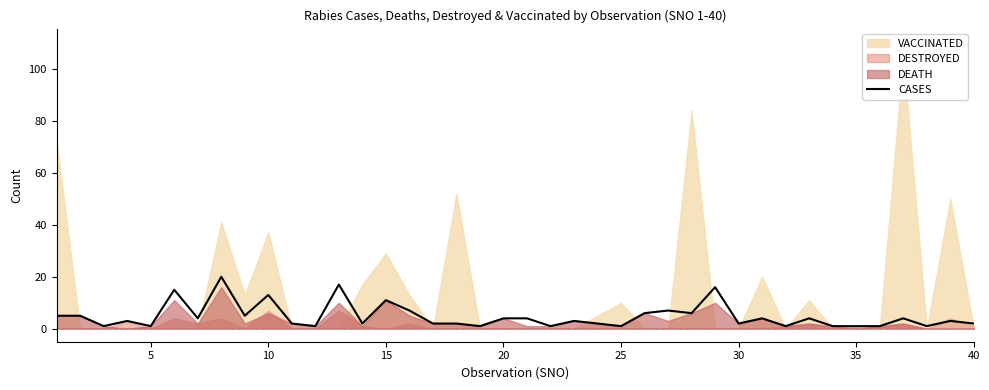

The value at 5 is 1. True or false?

True